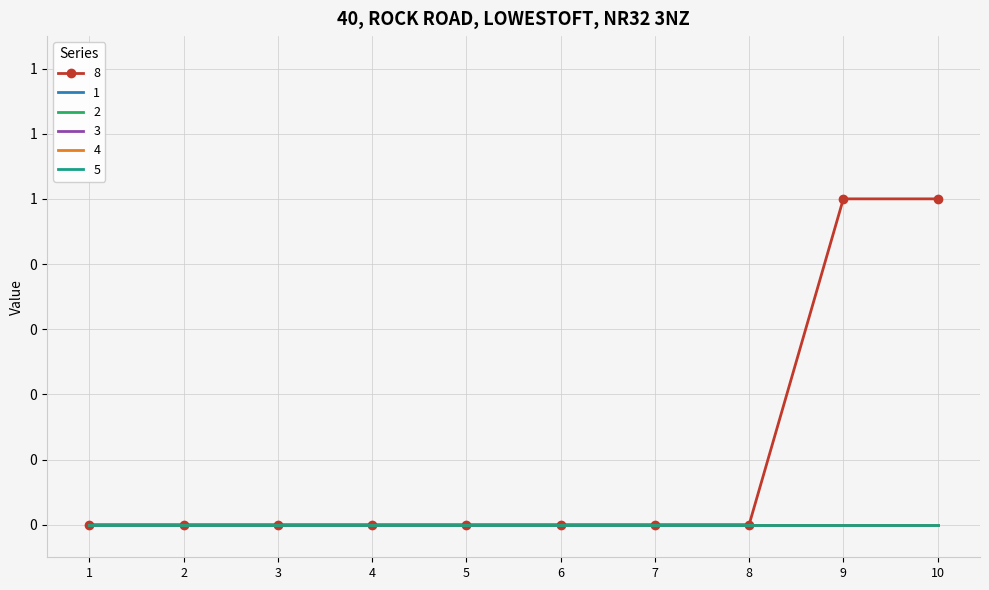

Where is 1 nearest to the value 0?

1